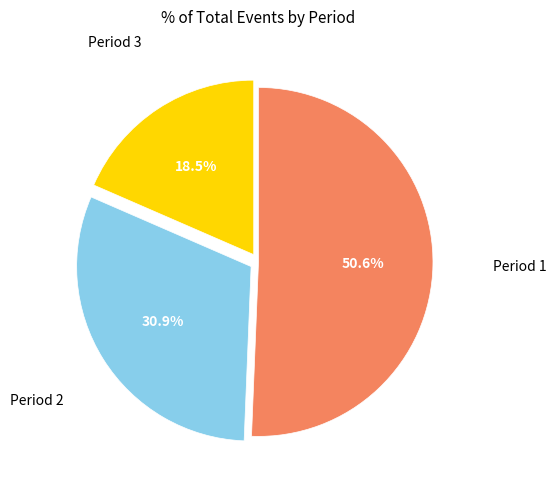

How many segments does this pie chart have?

3